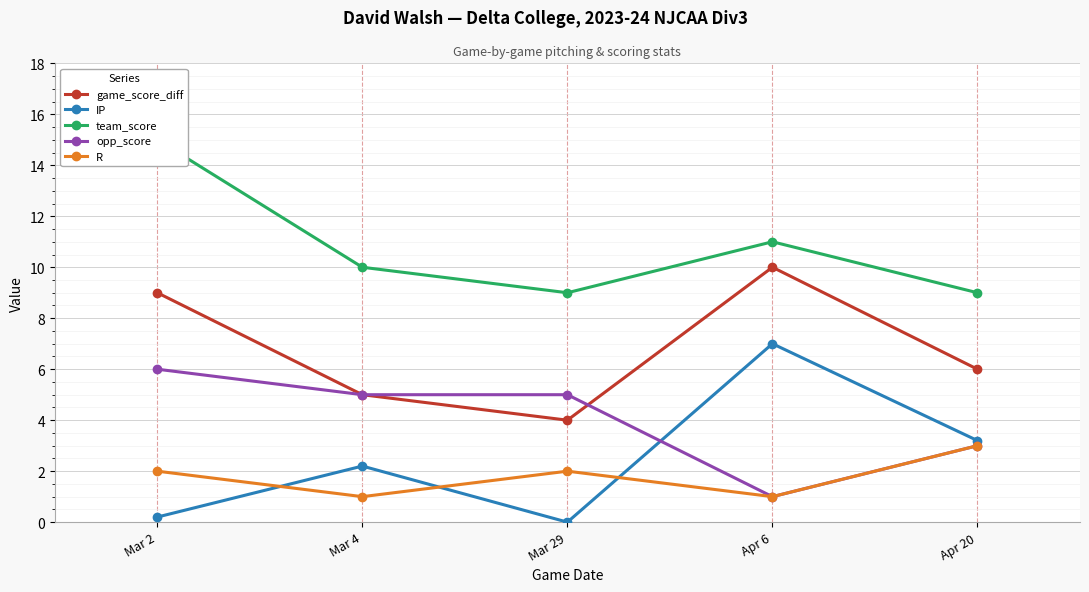

True or false: R has a value of 4.9 at Apr 20.

False